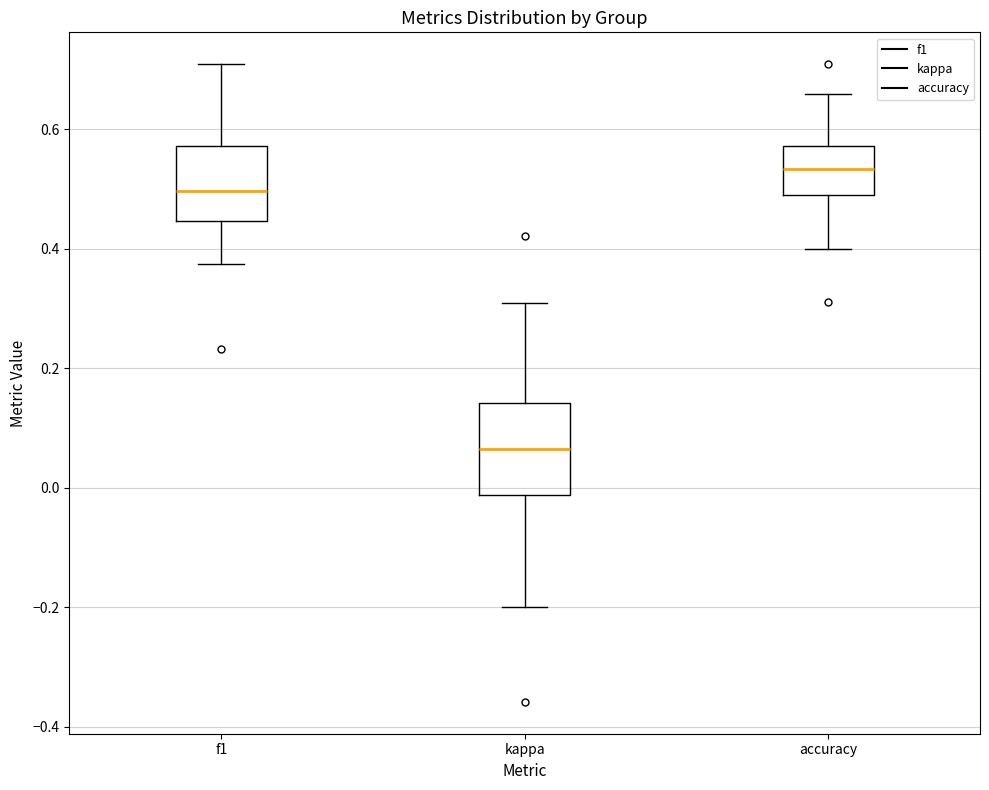

Where is the upper edge of the box for kappa on the y-axis? The values are not printed on the chart, so give them approximately, as read against the axis.

0.14